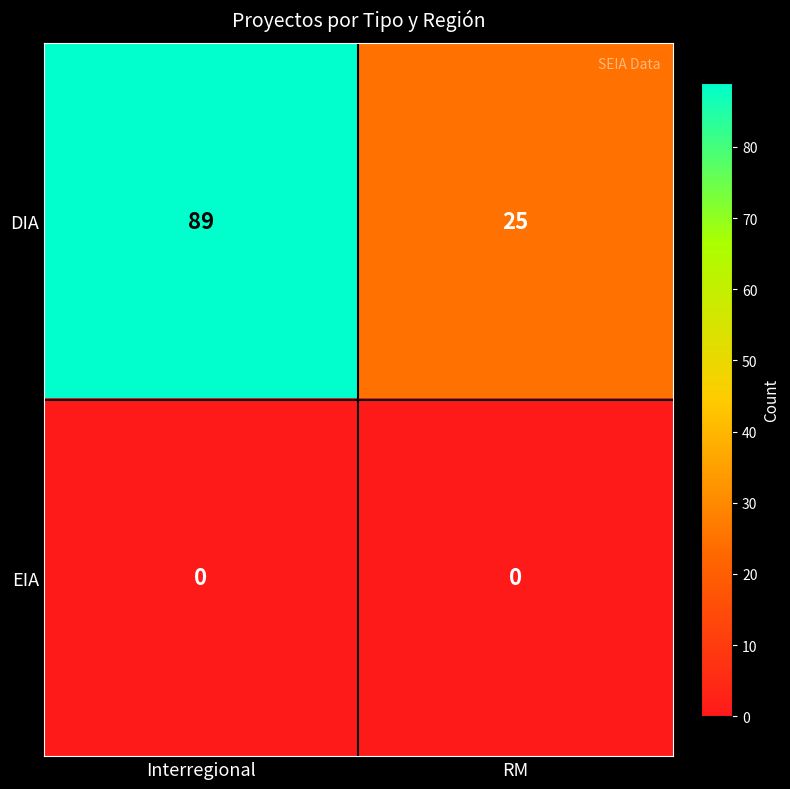

True or false: DIA has a value of 89 at Interregional.

True